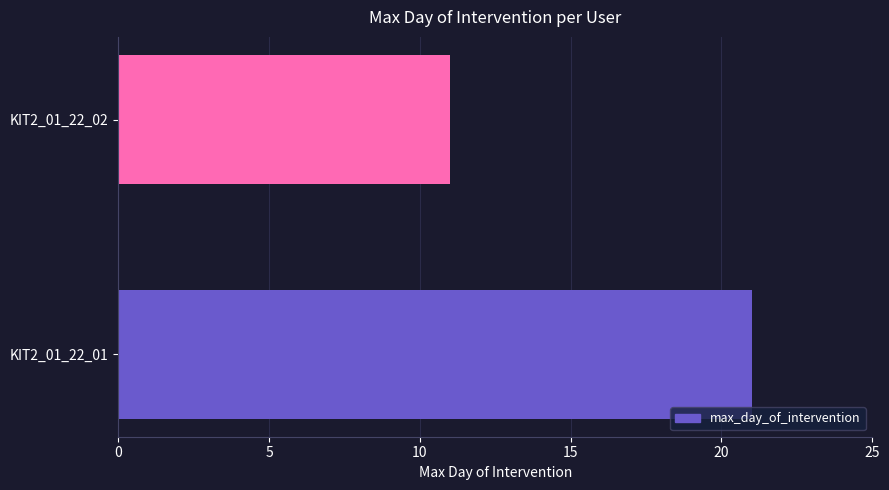

Rank the categories by value from highest to lowest.

KIT2_01_22_01, KIT2_01_22_02